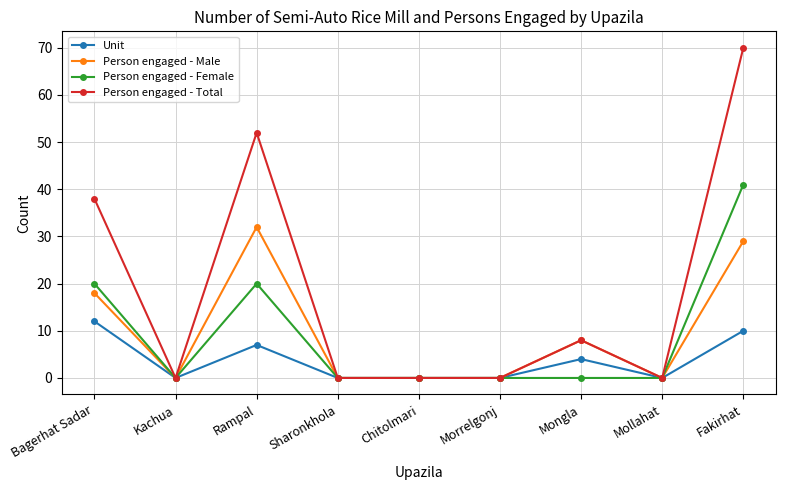

Between Rampal and Mongla, which series saw the biggest shift?

Person engaged - Total